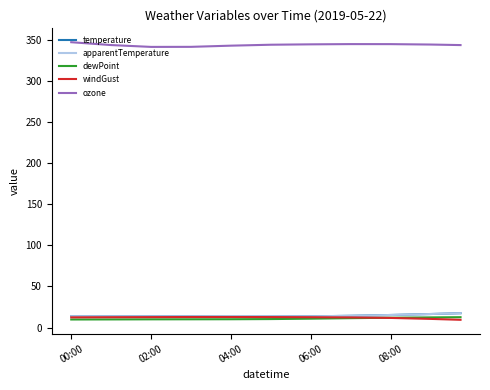

Is this an area chart (filled region under the line)?

No